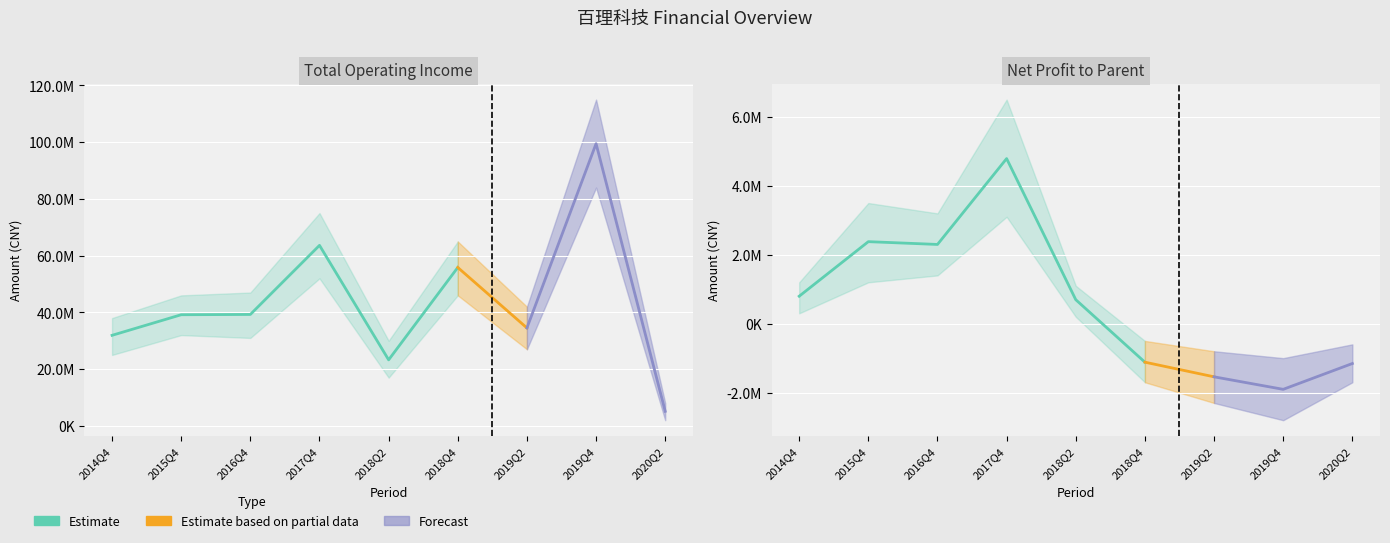

What is the minimum value shown in the chart?

-1904582.8